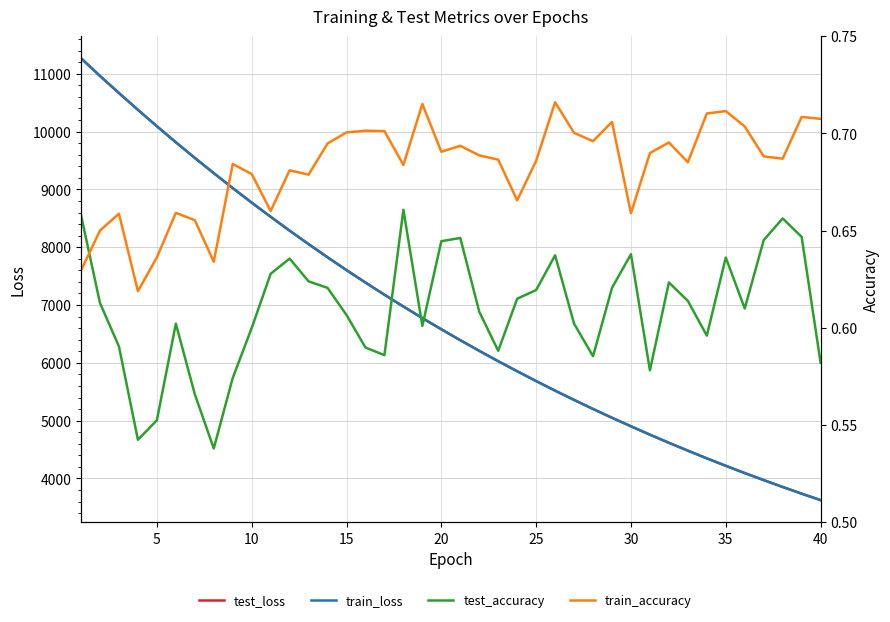

Which category has the lowest value in the test_loss series?

40